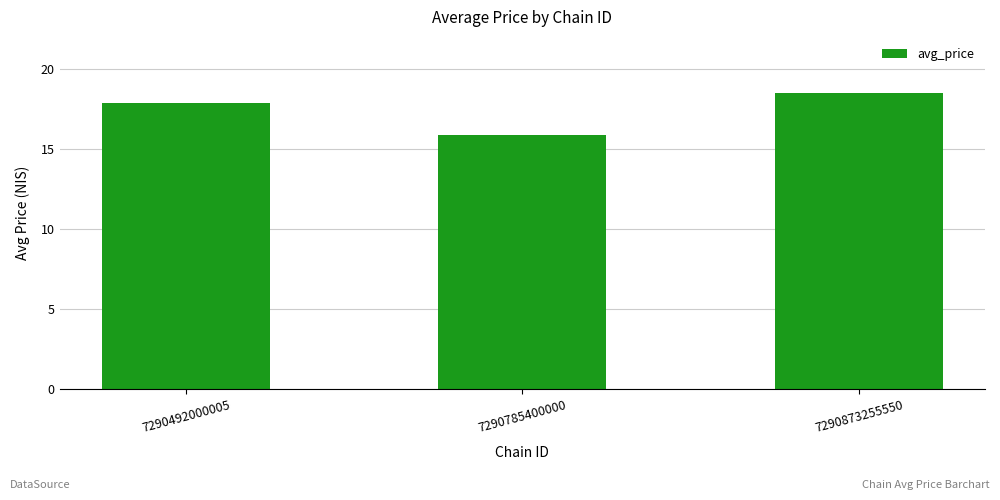

Rank the categories by value from highest to lowest.

7290873255550, 7290492000005, 7290785400000